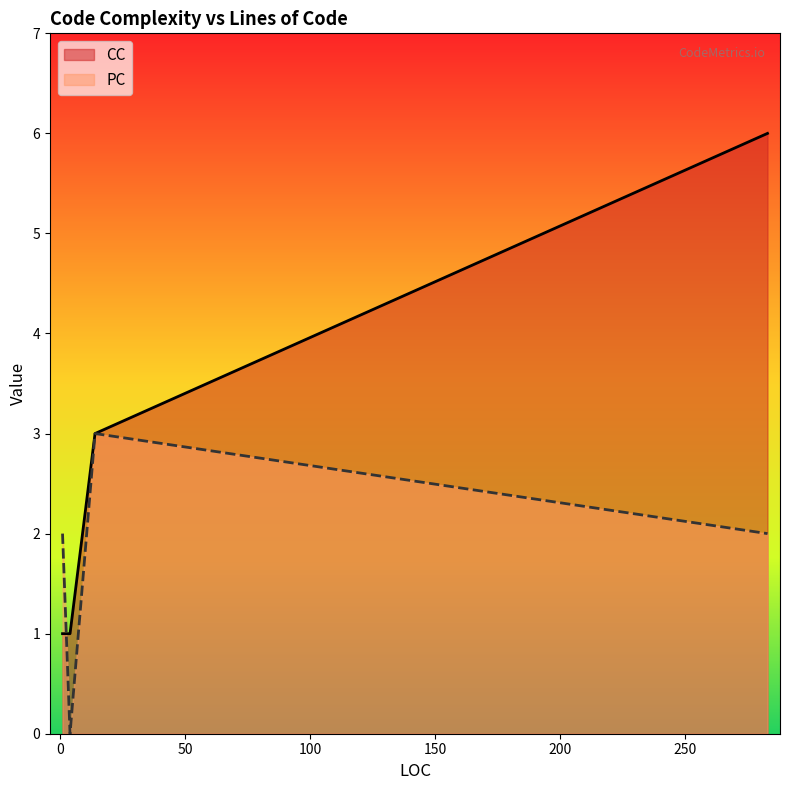

What is the maximum value for PC?

3